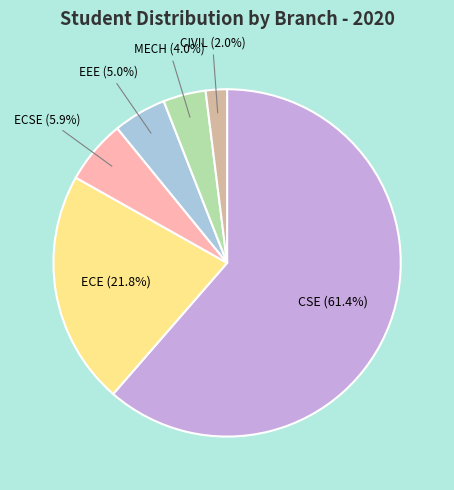

Is there a majority slice in this chart?

Yes